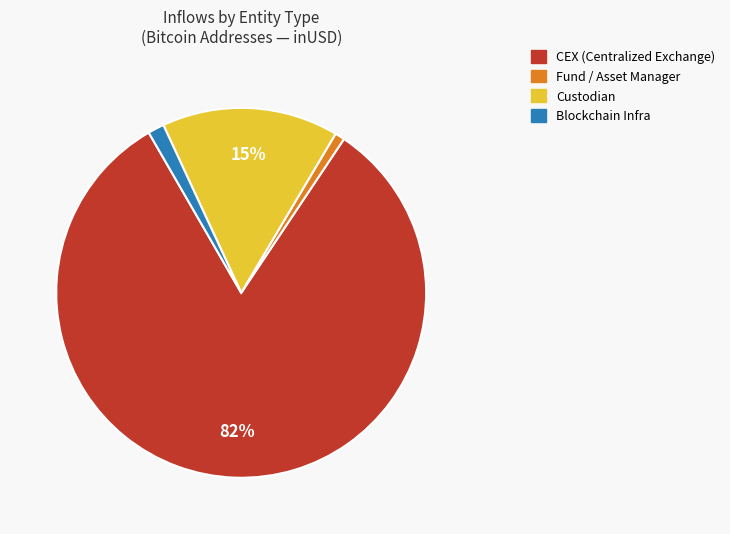

Is there any slice that represents more than half of the pie?

Yes